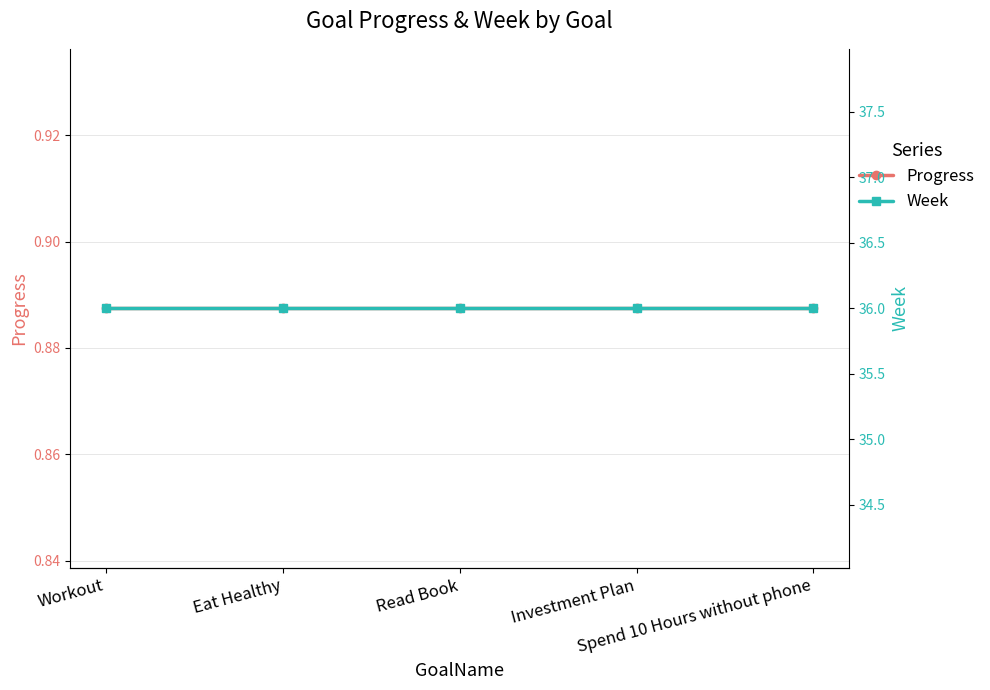

Does the chart display data point markers on the line(s)?

Yes